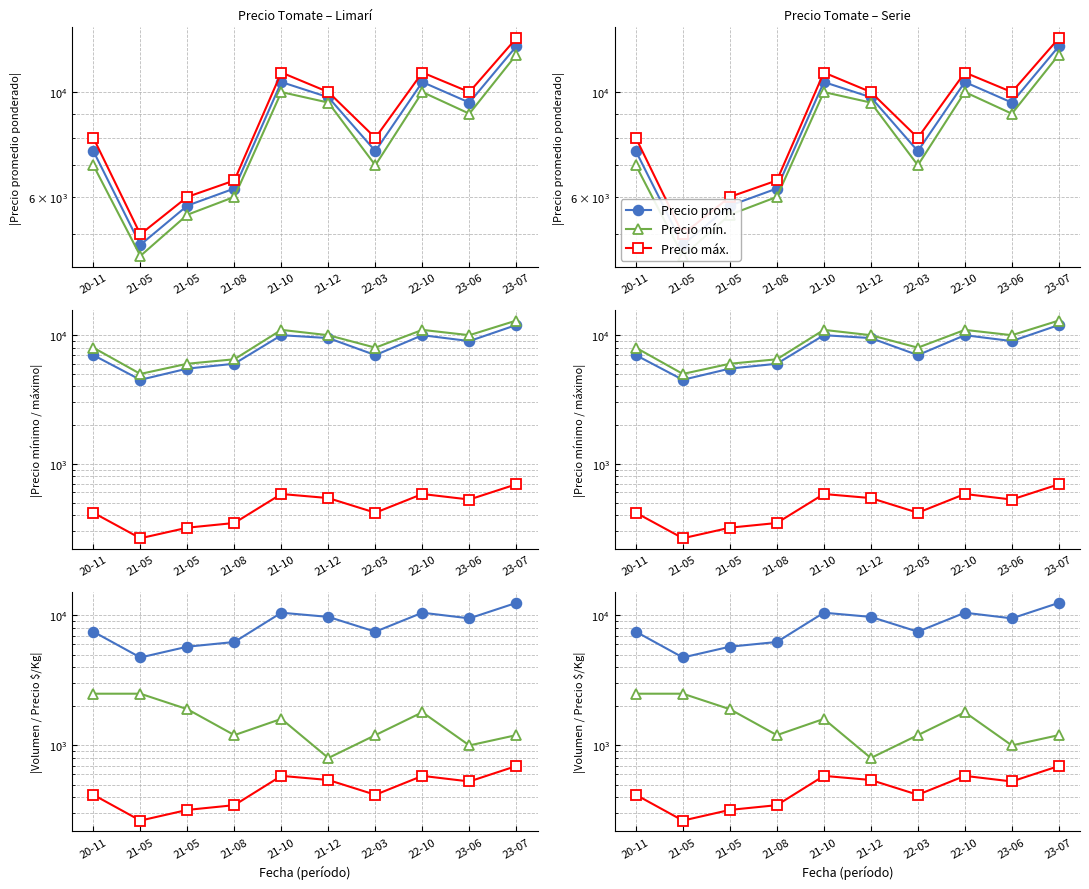

What is the label of the 6th point from the right?

21-10